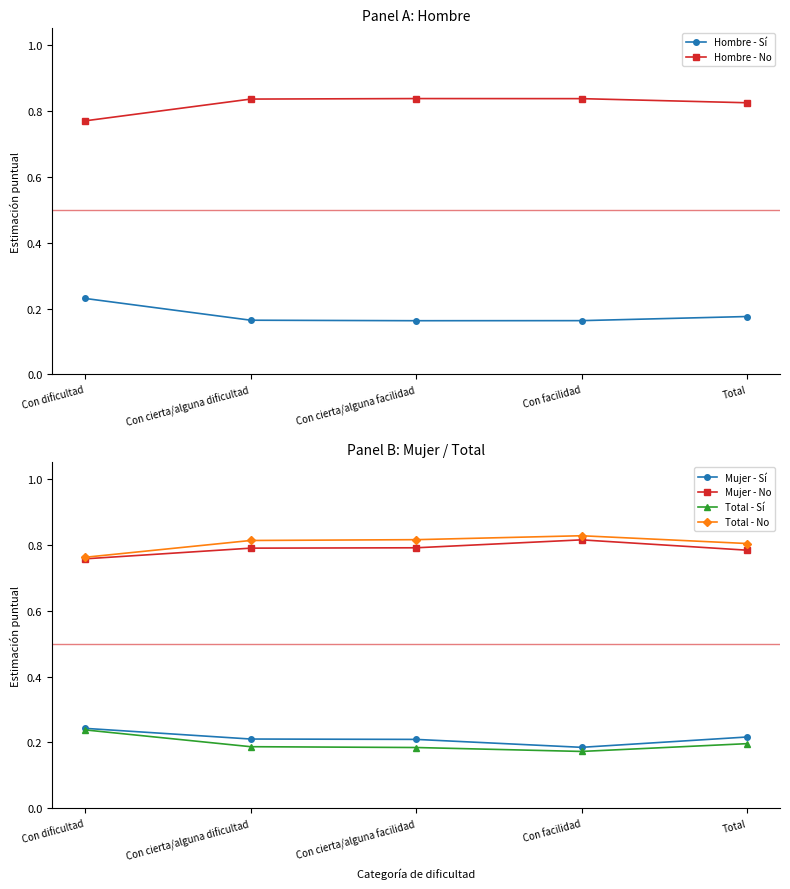

What is the lowest value of the Total - No series?

0.8